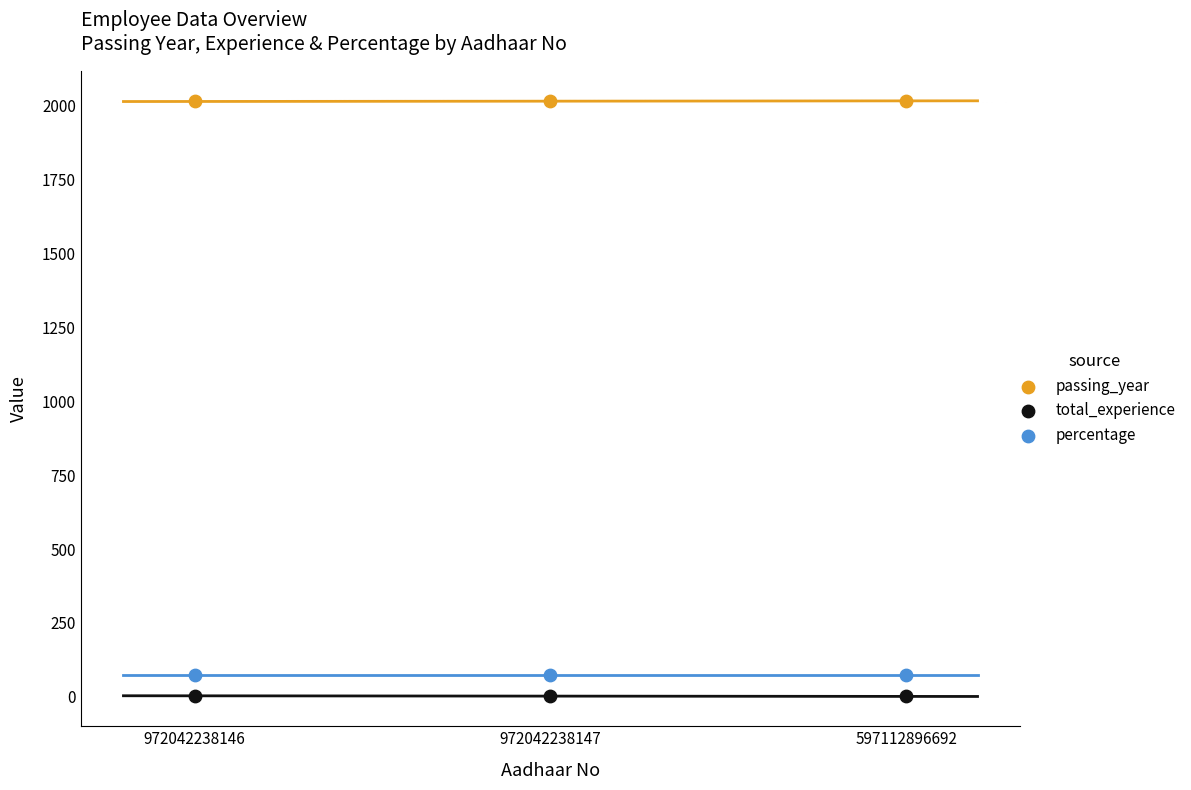

Across all data points, what is the average Y value?

698